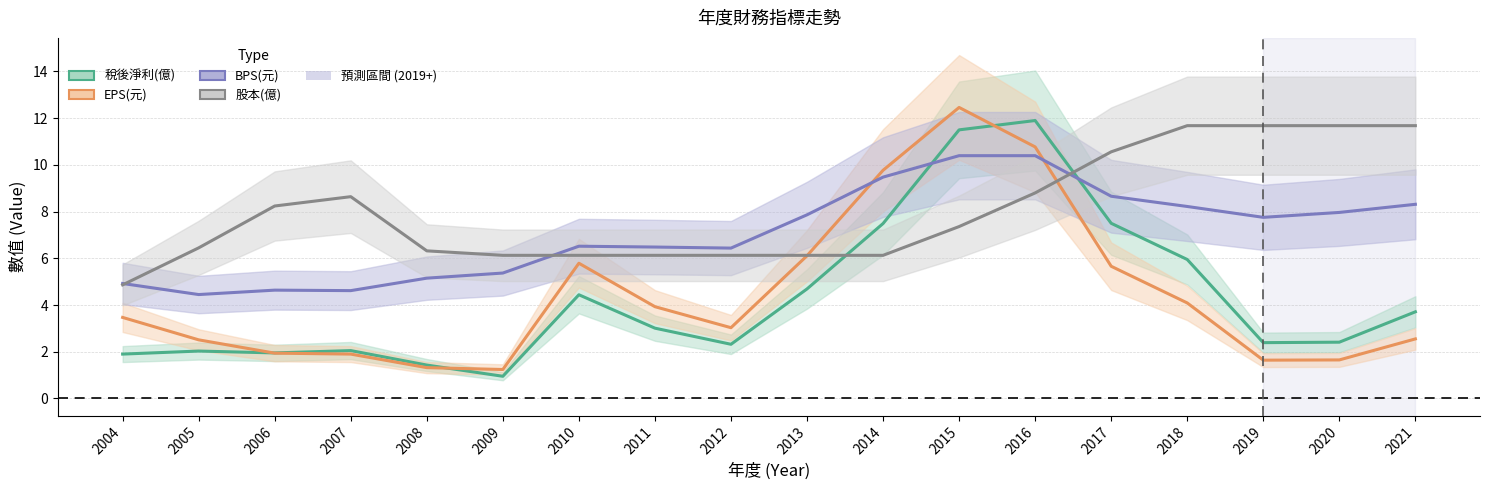

Is the value of 稅後淨利(億) at 2020 greater than the value of EPS(元) at 2016?

No